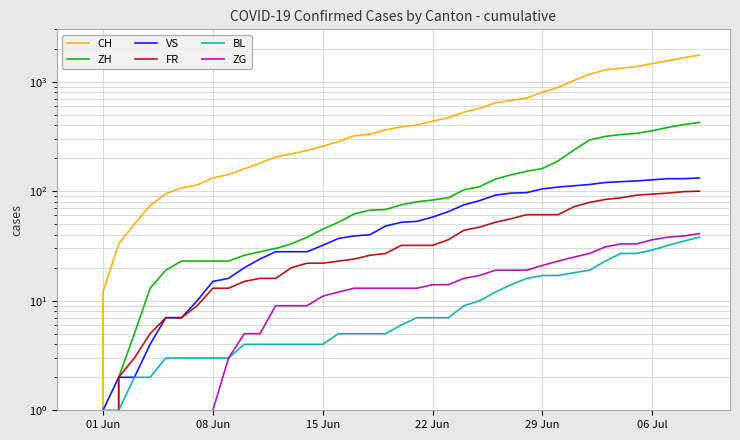

Reading left to right, what are all the values shown in this chart?

CH: 0	12	33	50	74	95	107	114	132	142	160	180	205	219	235	257	284	320	331	362	387	402	436	468	526	570	641	674	709	799	886	1024	1167	1279	1322	1374	1459	1550	1653	1746
ZH: 0	0	2	5	13	19	23	23	23	23	26	28	30	33	38	45	52	62	67	68	75	80	83	87	103	110	129	141	152	161	189	237	293	316	329	337	356	382	405	424
VS: 0	1	2	2	4	7	7	10	15	16	20	24	28	28	28	32	37	39	40	48	52	53	58	65	75	82	92	96	97	105	109	112	115	120	122	124	127	130	130	132
FR: 0	0	2	3	5	7	7	9	13	13	15	16	16	20	22	22	23	24	26	27	32	32	32	36	44	47	52	56	61	61	61	72	79	84	87	92	94	96	99	100
BL: 0	1	1	2	2	3	3	3	3	3	4	4	4	4	4	4	5	5	5	5	6	7	7	7	9	10	12	14	16	17	17	18	19	23	27	27	29	32	35	38
ZG: 0	0	0	0	0	0	0	0	1	3	5	5	9	9	9	11	12	13	13	13	13	13	14	14	16	17	19	19	19	21	23	25	27	31	33	33	36	38	39	41